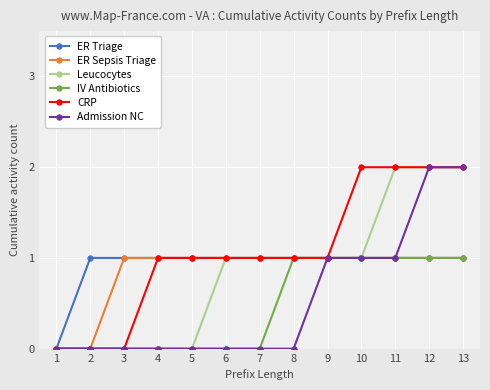

Reading left to right, what are all the values shown in this chart?

ER Triage: 0	1	1	1	1	1	1	1	1	1	1	1	1
ER Sepsis Triage: 0	0	1	1	1	1	1	1	1	1	1	1	1
Leucocytes: 0	0	0	0	0	1	1	1	1	1	2	2	2
IV Antibiotics: 0	0	0	0	0	0	0	1	1	1	1	1	1
CRP: 0	0	0	1	1	1	1	1	1	2	2	2	2
Admission NC: 0	0	0	0	0	0	0	0	1	1	1	2	2